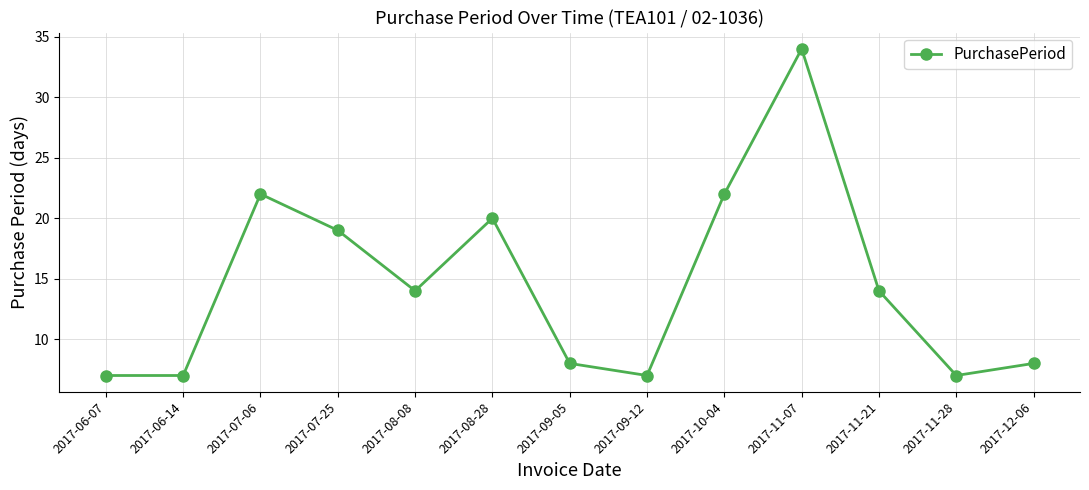

What is the maximum value shown in the chart?

34